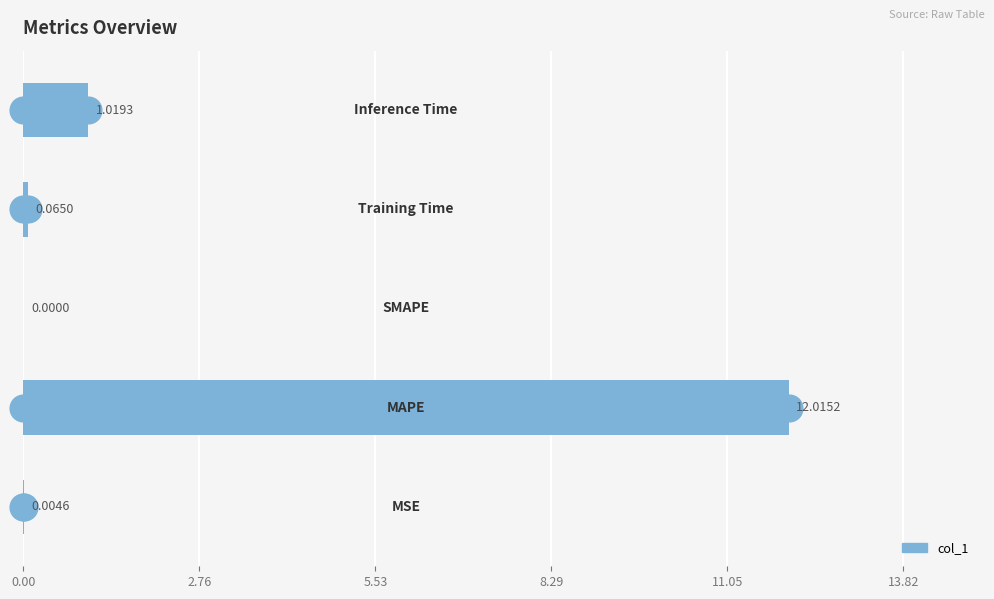

What is the sum of all values?

13.1